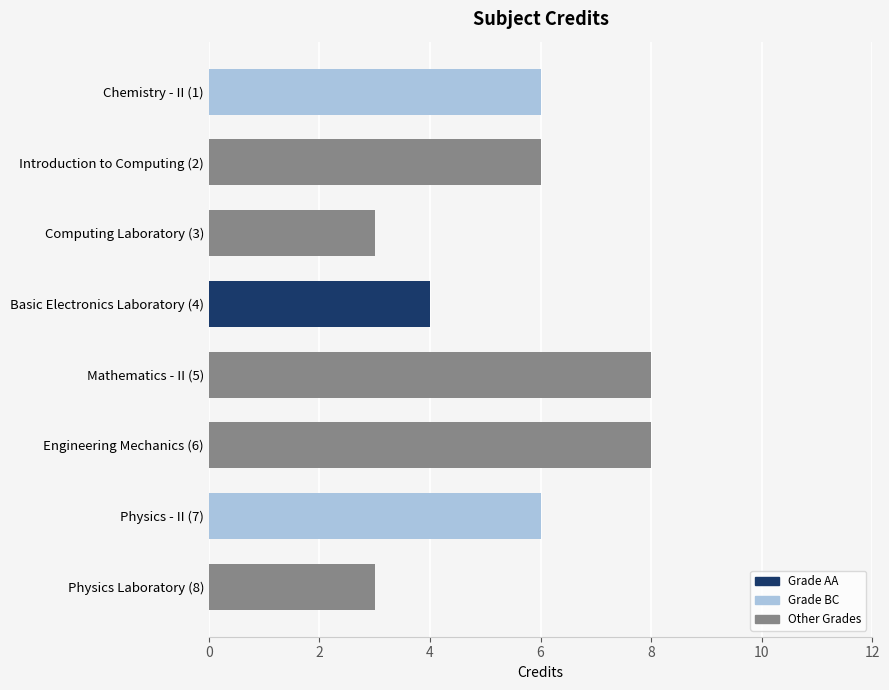

True or false: the data shows 2 at Engineering Mechanics (6).

False